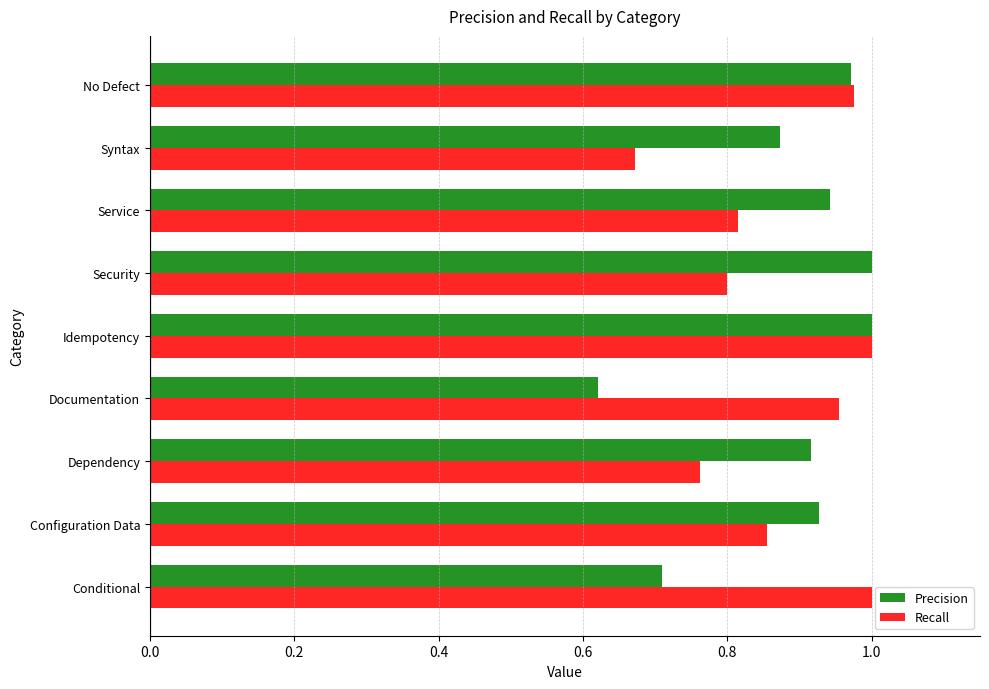

At how many categories does at least one series exceed 0?

9